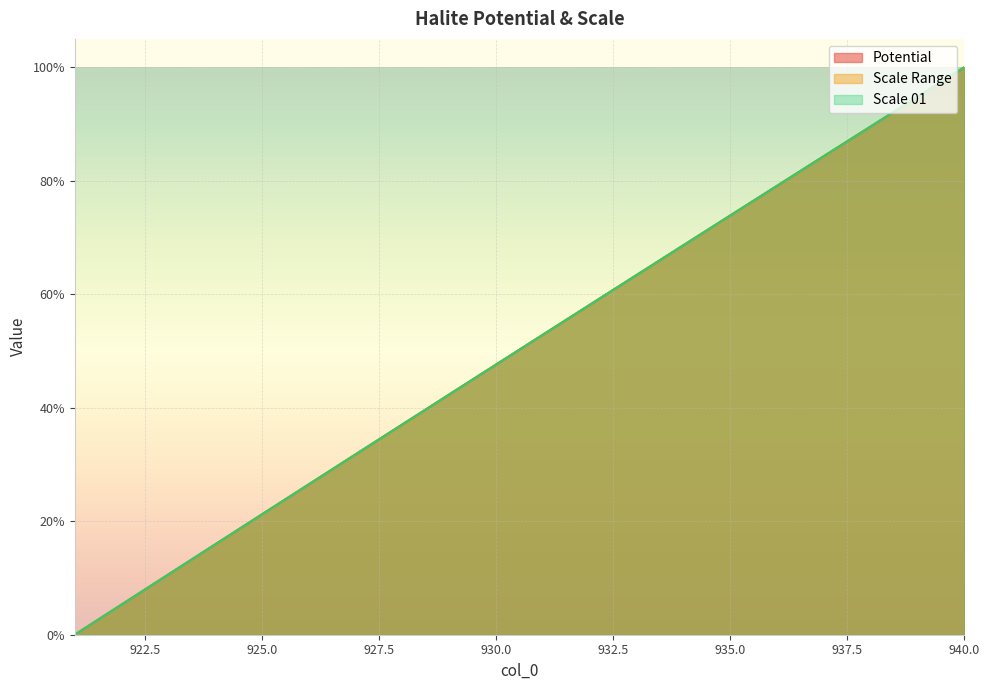

How many lines are shown in the chart?

3